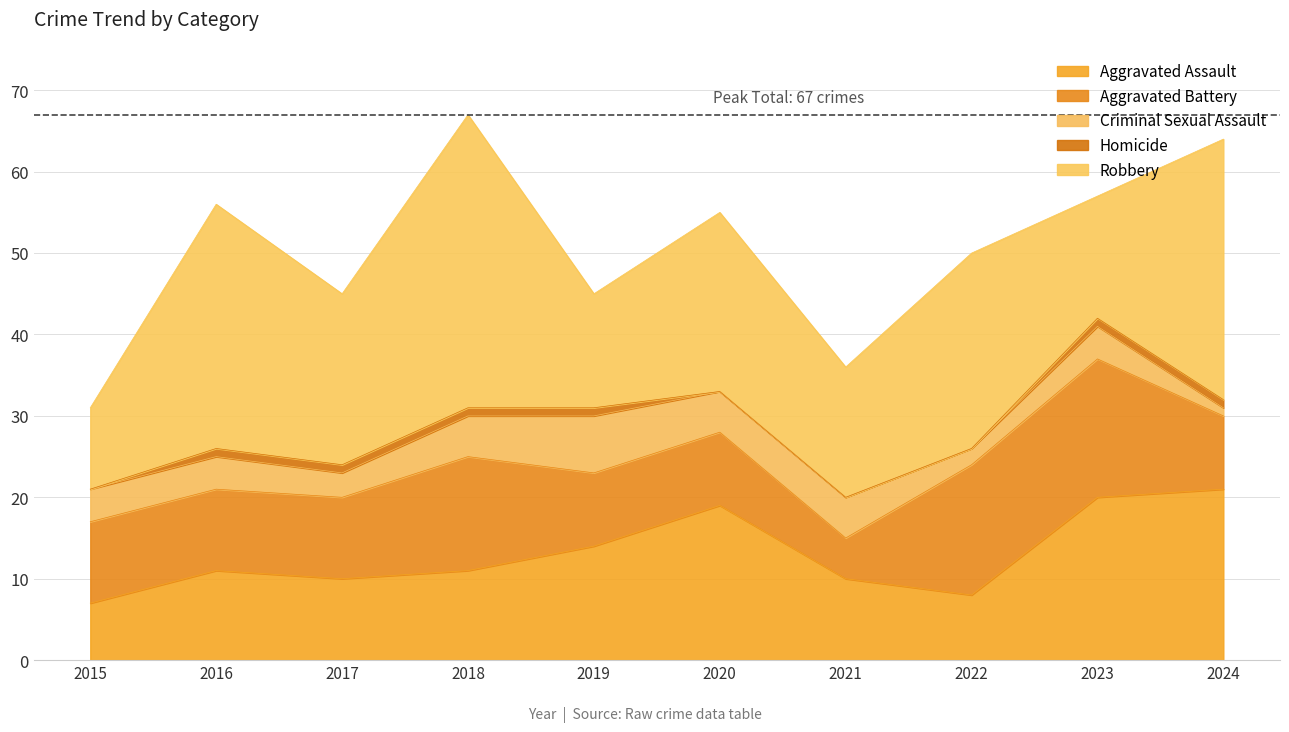

Reading left to right, transcribe all the data shown in this chart.

Aggravated Assault: 7	11	10	11	14	19	10	8	20	21
Aggravated Battery: 10	10	10	14	9	9	5	16	17	9
Criminal Sexual Assault: 4	4	3	5	7	5	5	2	4	1
Homicide: 0	1	1	1	1	0	0	0	1	1
Robbery: 10	30	21	36	14	22	16	24	15	32